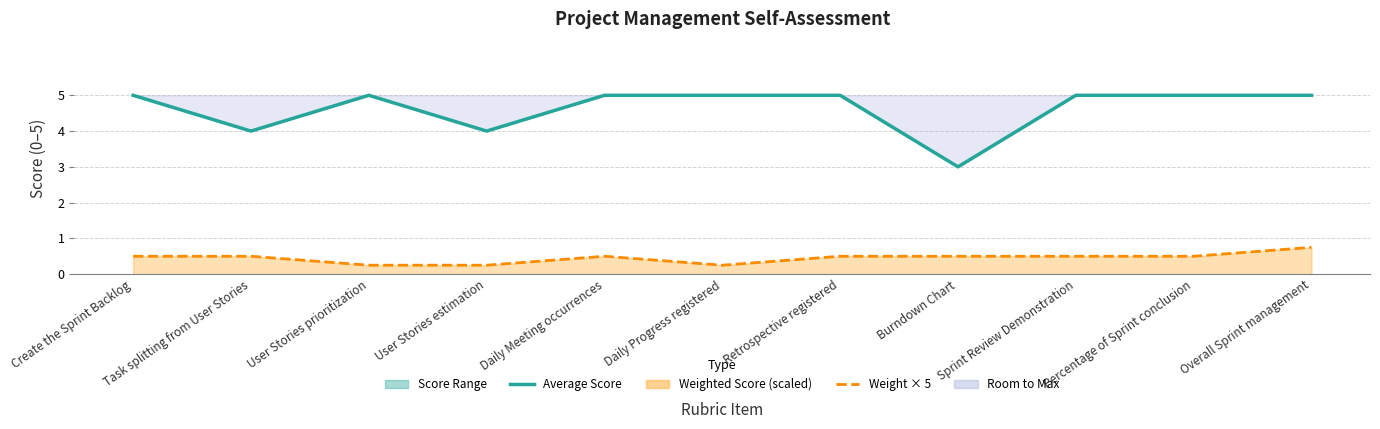

Reading left to right, transcribe all the data shown in this chart.

Average Score: Create the Sprint Backlog=5.0	Task splitting from User Stories=4.0	User Stories prioritization=5.0	User Stories estimation=4.0	Daily Meeting occurrences=5.0	Daily Progress registered=5.0	Retrospective registered=5.0	Burndown Chart=3.0	Sprint Review Demonstration=5.0	Percentage of Sprint conclusion=5.0	Overall Sprint management=5.0
Weight × 5: Create the Sprint Backlog=0.5	Task splitting from User Stories=0.5	User Stories prioritization=0.2	User Stories estimation=0.2	Daily Meeting occurrences=0.5	Daily Progress registered=0.2	Retrospective registered=0.5	Burndown Chart=0.5	Sprint Review Demonstration=0.5	Percentage of Sprint conclusion=0.5	Overall Sprint management=0.8